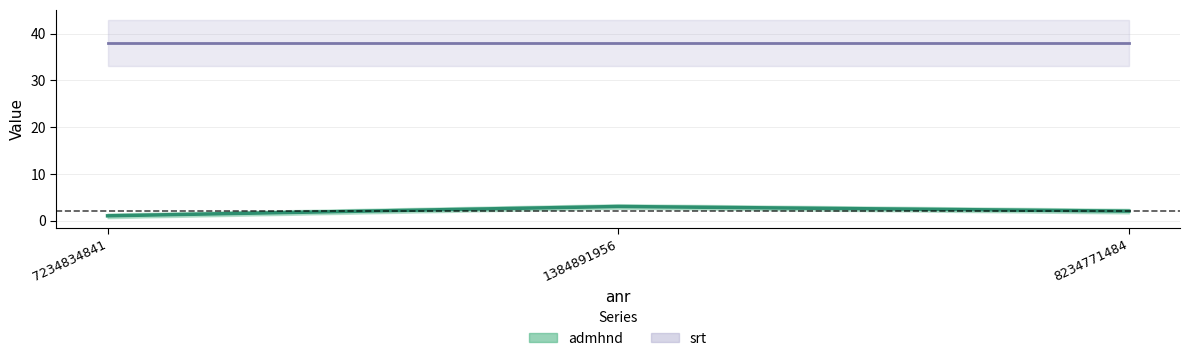

Count the number of categories in the chart.

3